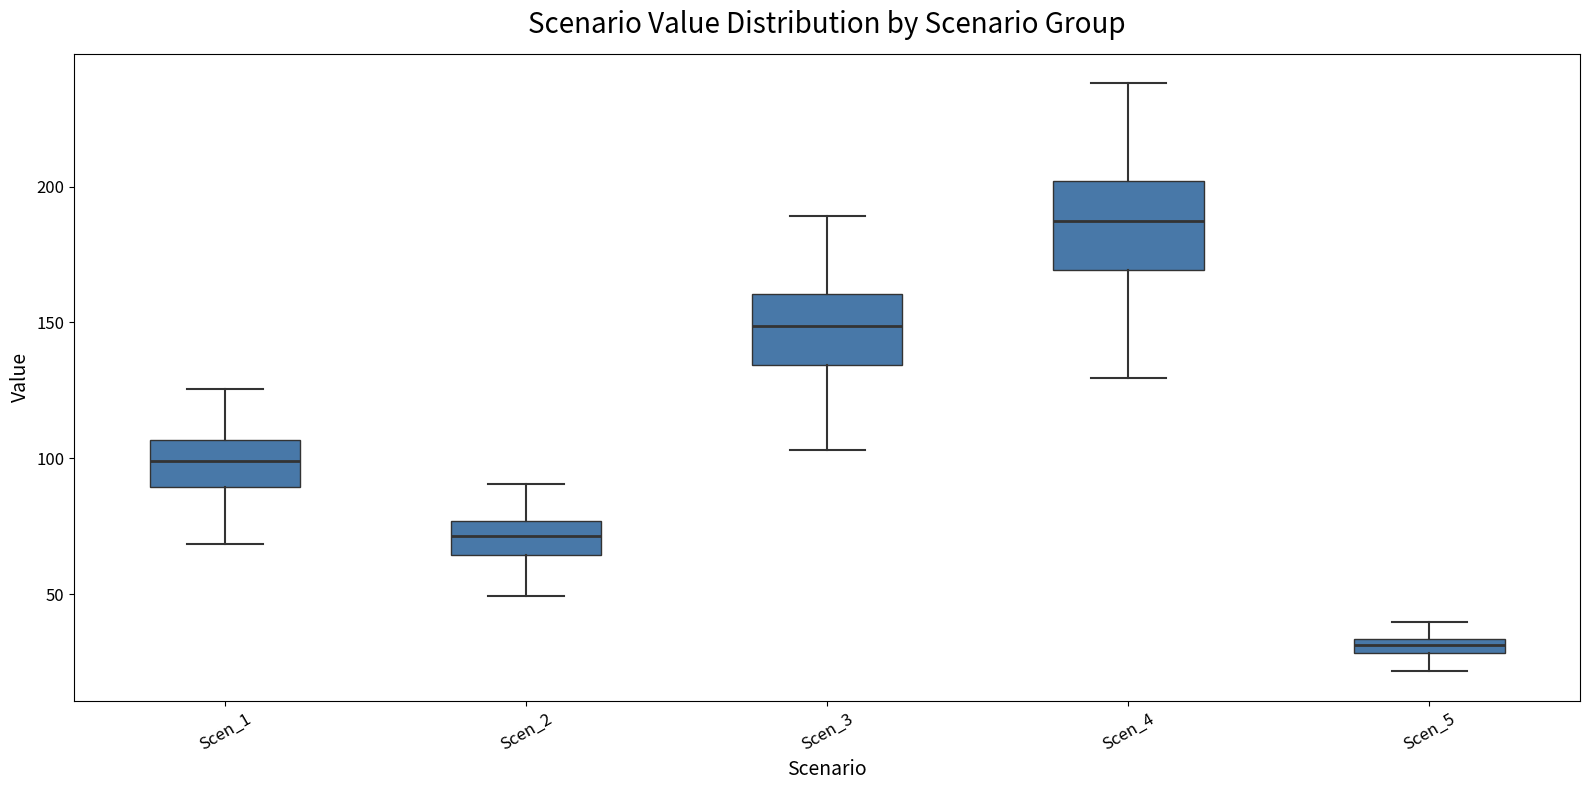

Comparing the boxes themselves (not the whiskers), which one is the tallest?

Scen_4